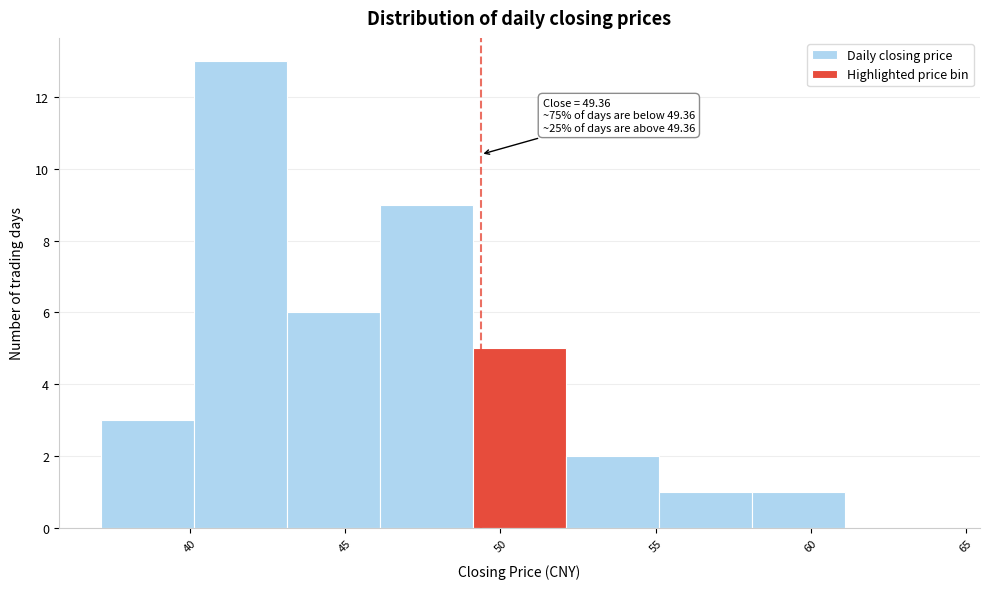

Which range on the x-axis has the tallest bar?

40 to 43